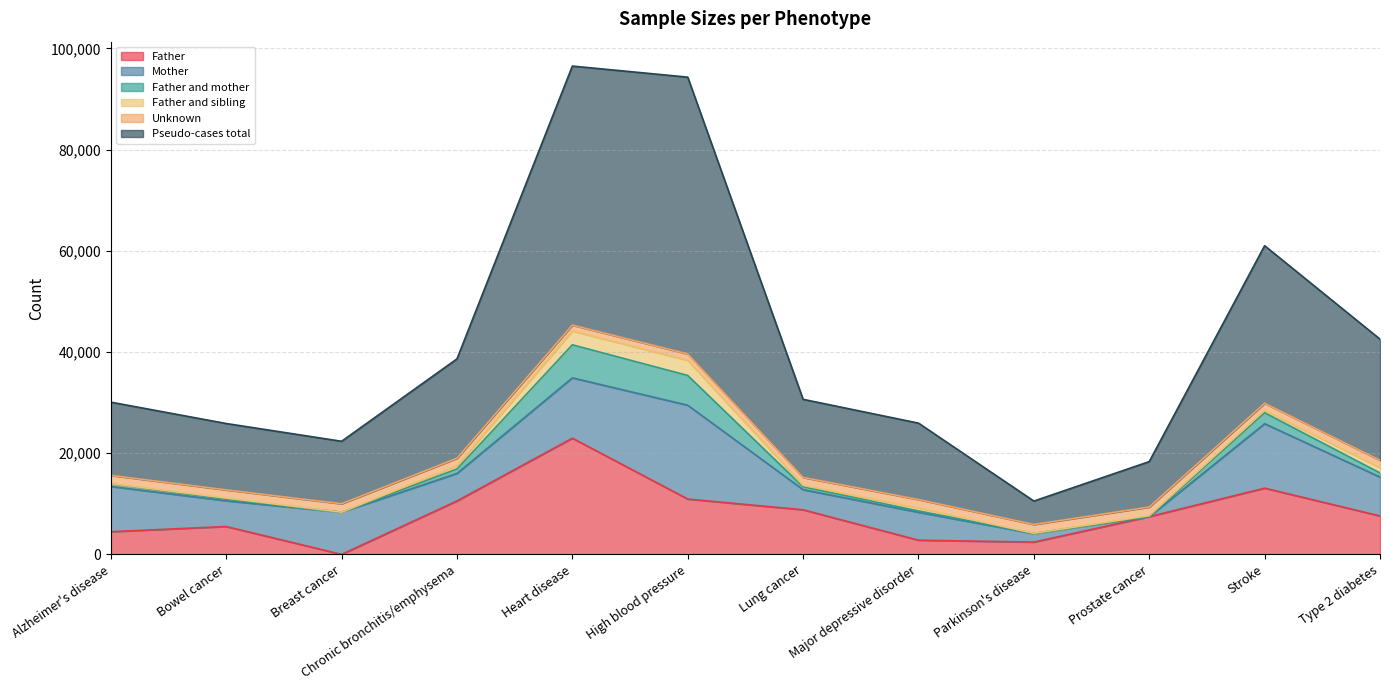

The value of Father and sibling at Parkinson's disease is 25. True or false?

True